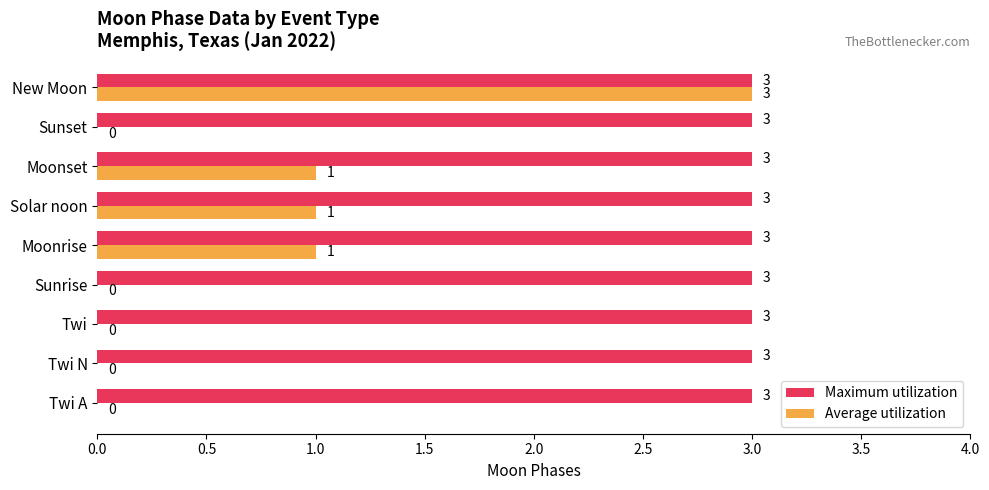

Between Twi A and Solar noon, which series saw the biggest shift?

Average utilization